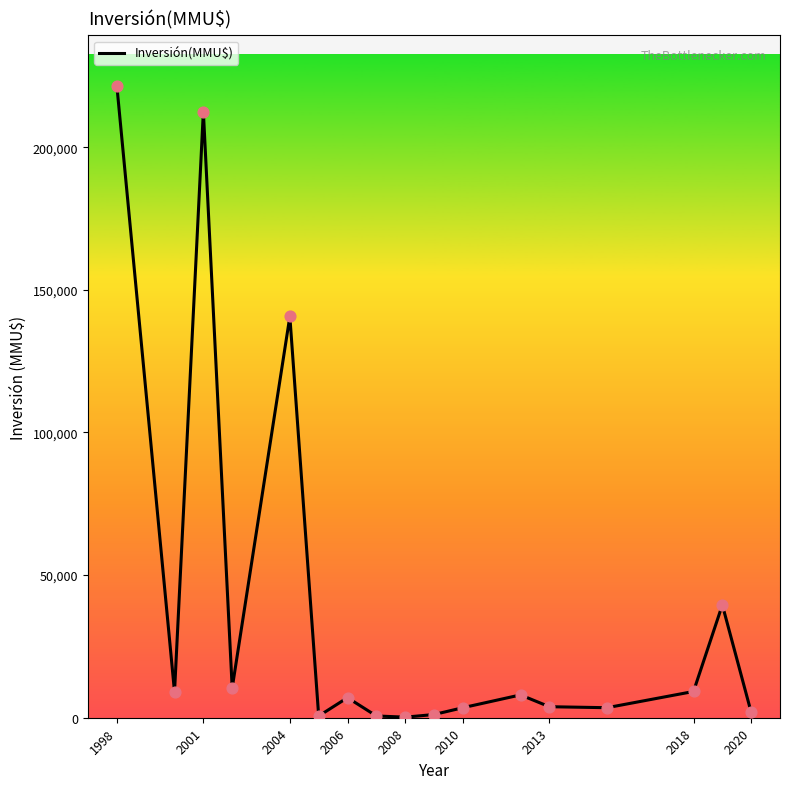

What is the difference between the maximum and minimum values?

221300